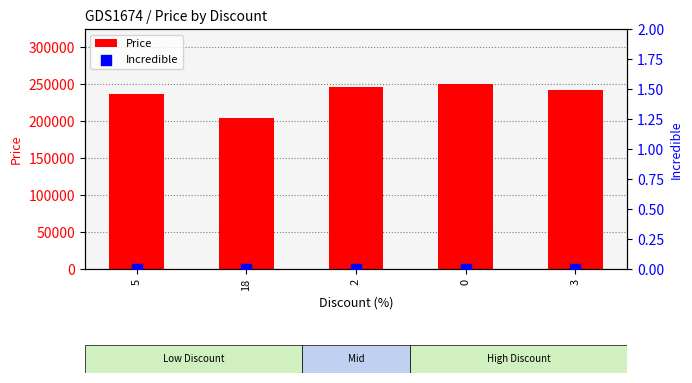

What is the total value across all series at 0?

249900